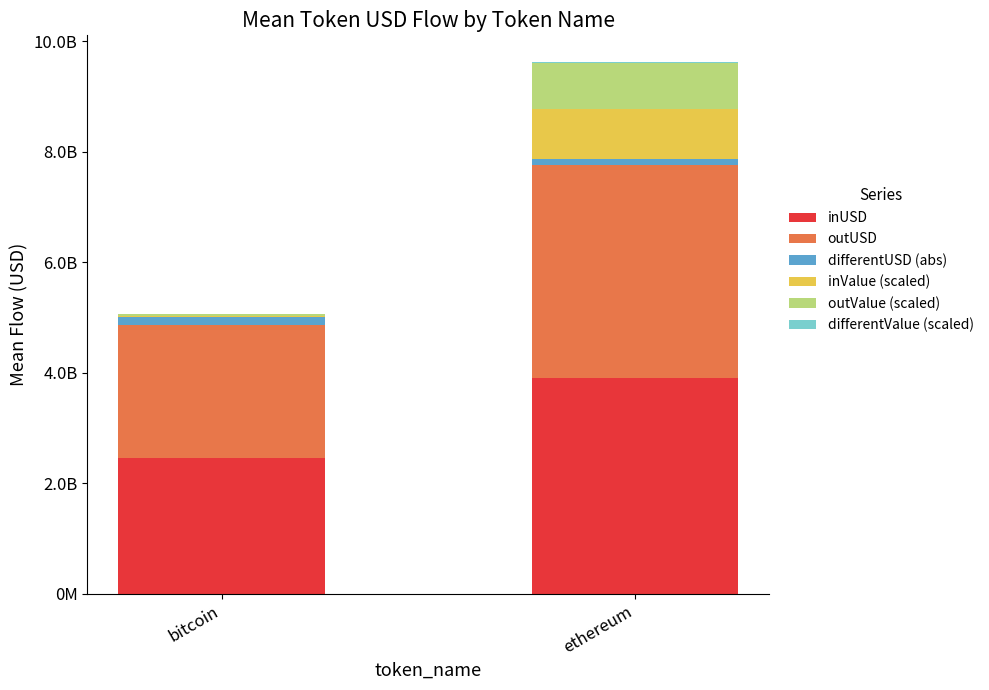

What is the difference between the outValue (scaled) values at ethereum and bitcoin?

822612100.0